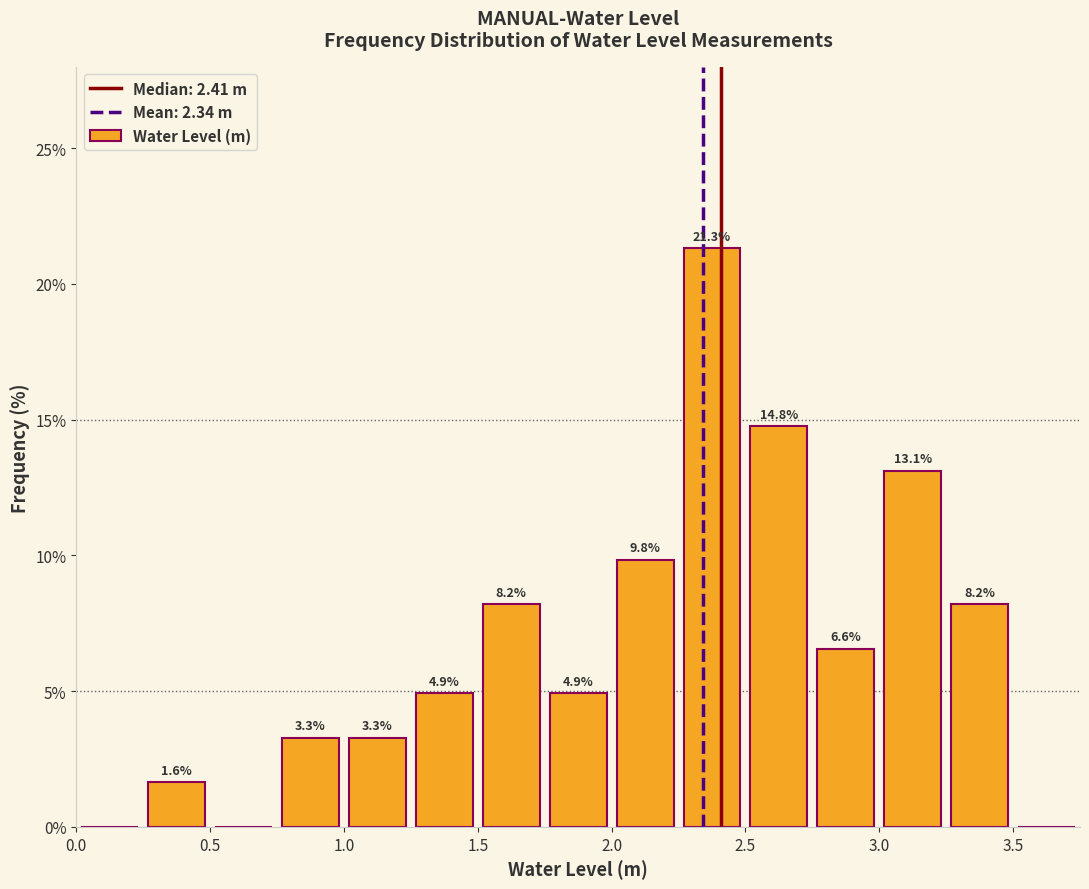

Which range on the x-axis has the tallest bar?

2.25 to 2.50